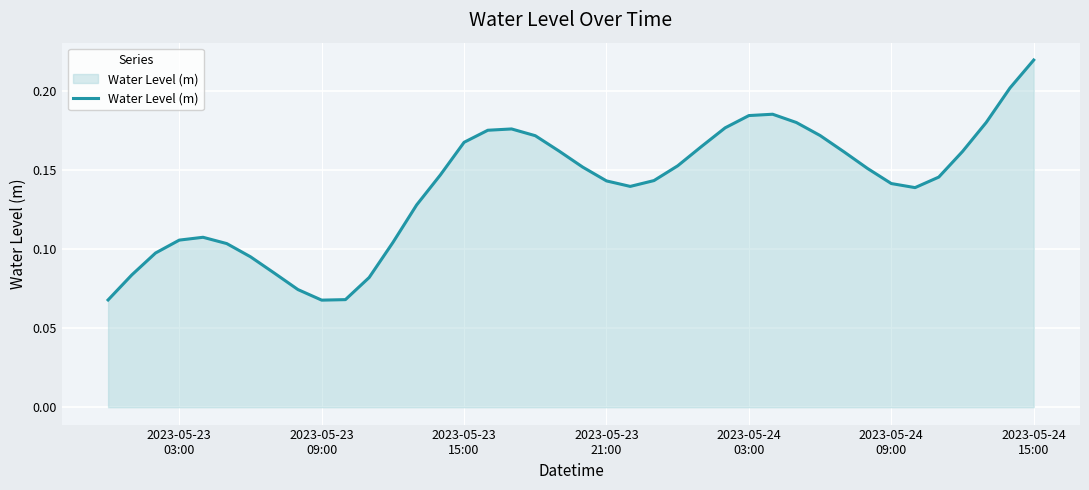

How many lines are shown in the chart?

1